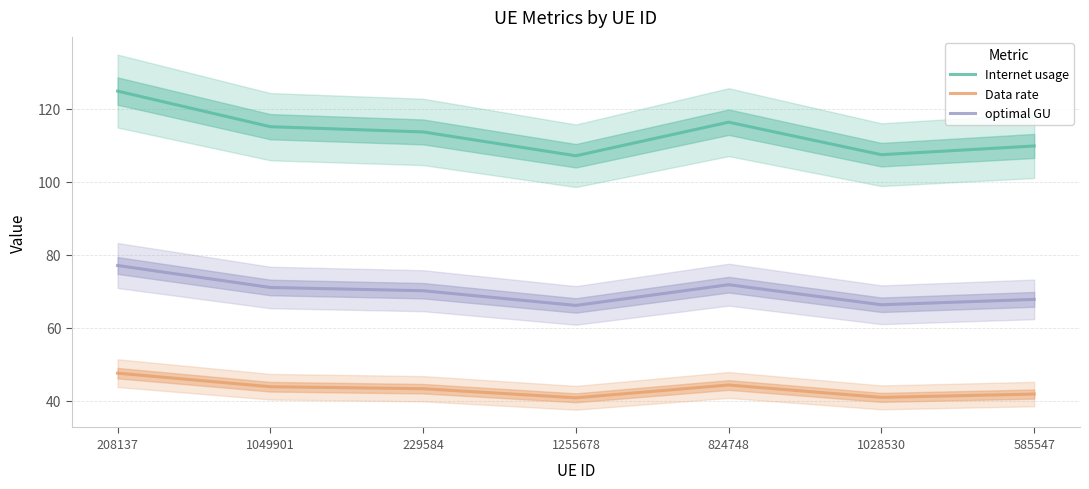

True or false: Data rate and optimal GU cross at least once.

False